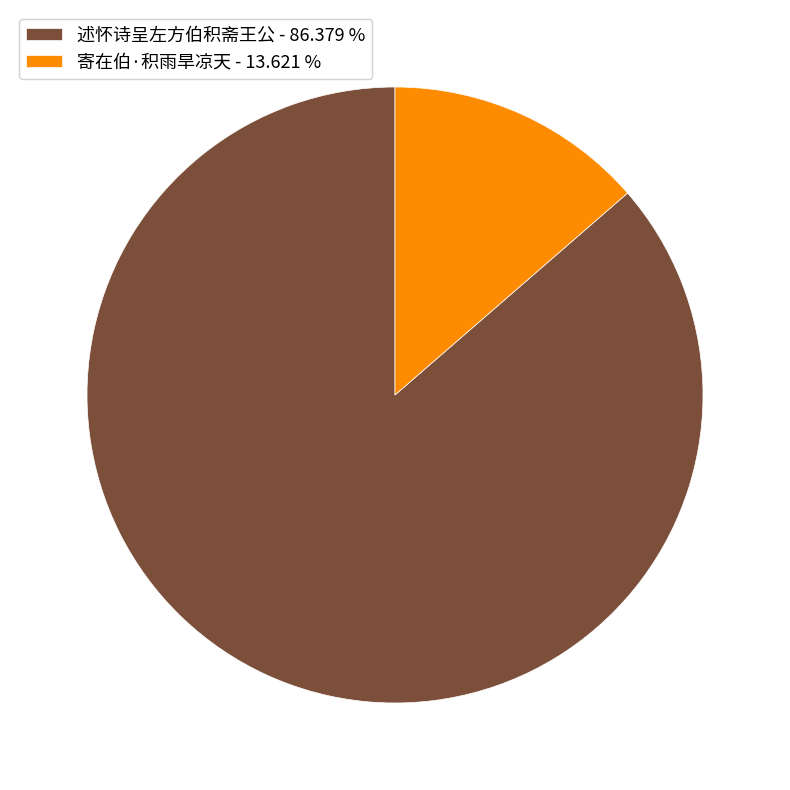

Which slice is the smallest?

寄在伯·积雨旱凉天